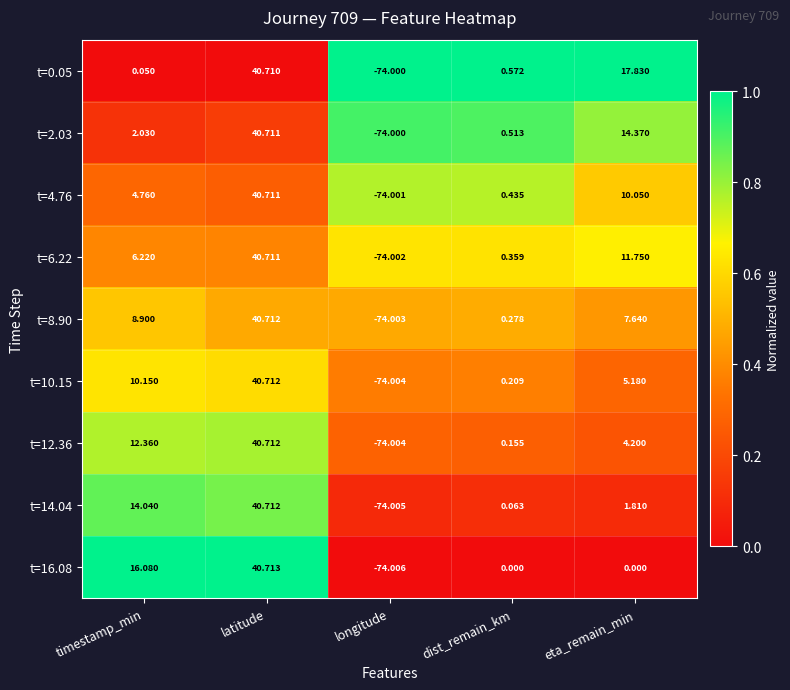

At which category is the sum across all series the highest?

latitude